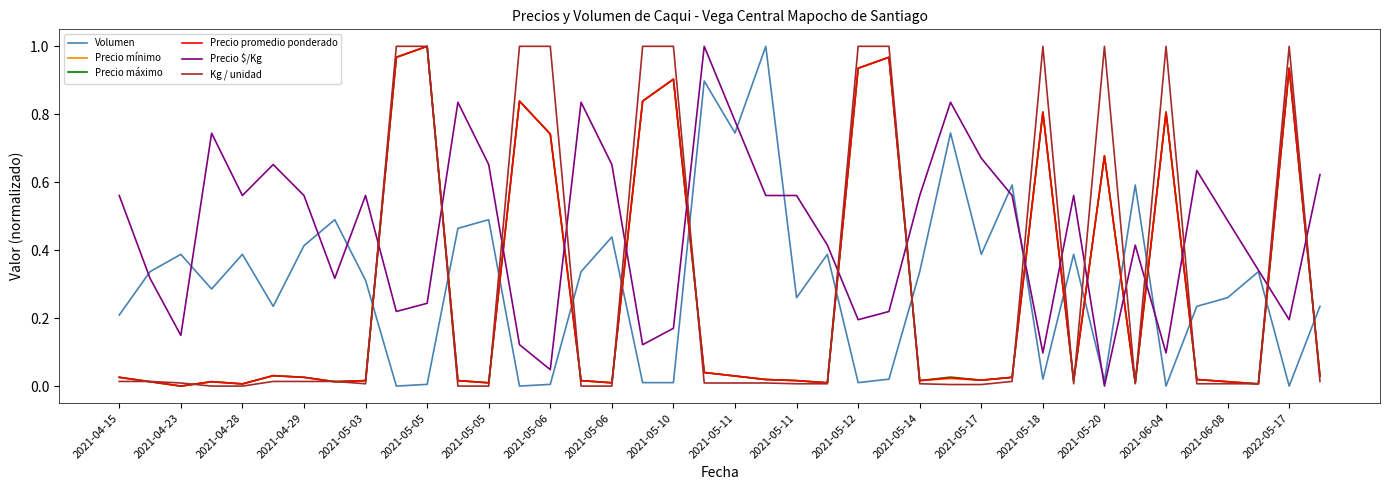

True or false: Precio promedio ponderado and Precio $/Kg cross at least once.

True